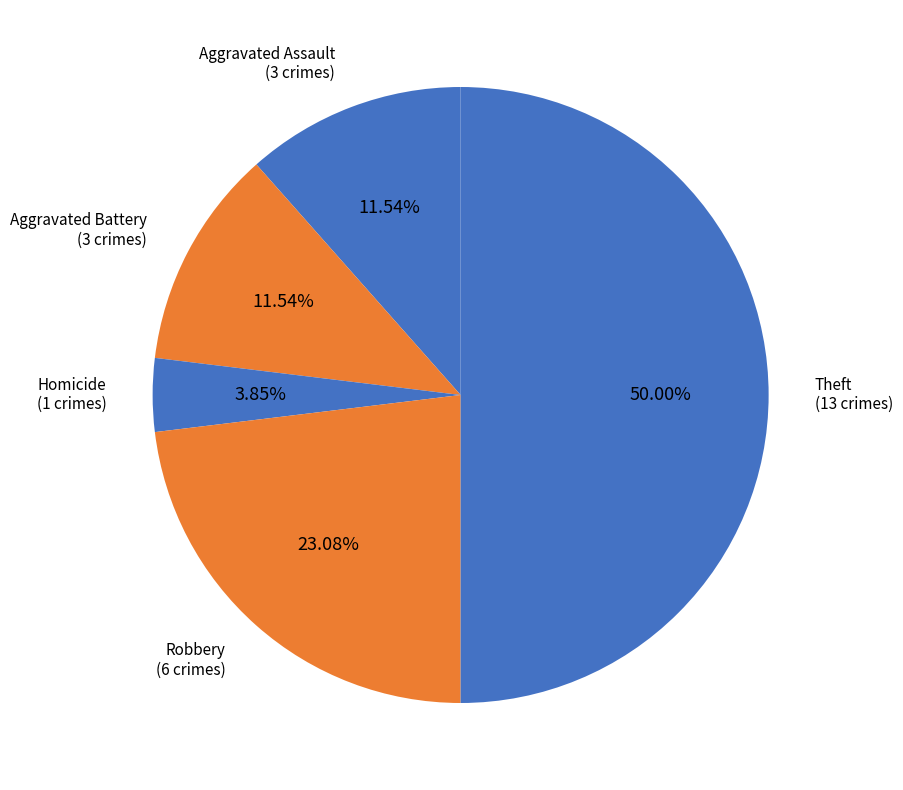

Does Aggravated Assault account for over 50% of the chart?

No